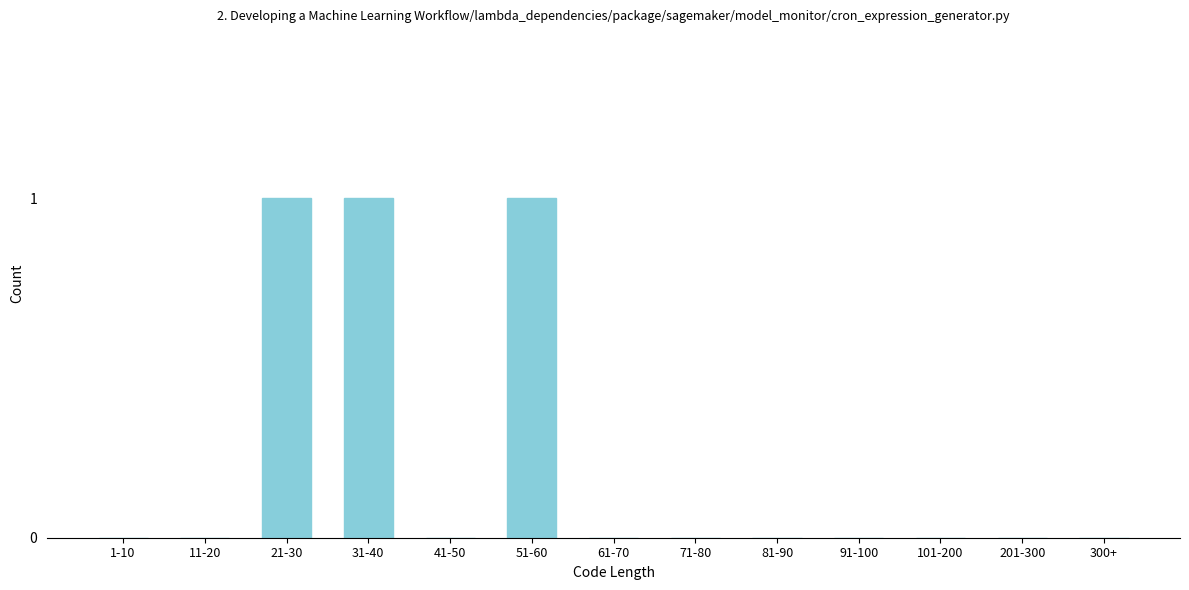

Reading left to right, extract all data points from this chart.

1-10=0	11-20=0	21-30=1	31-40=1	41-50=0	51-60=1	61-70=0	71-80=0	81-90=0	91-100=0	101-200=0	201-300=0	300+=0